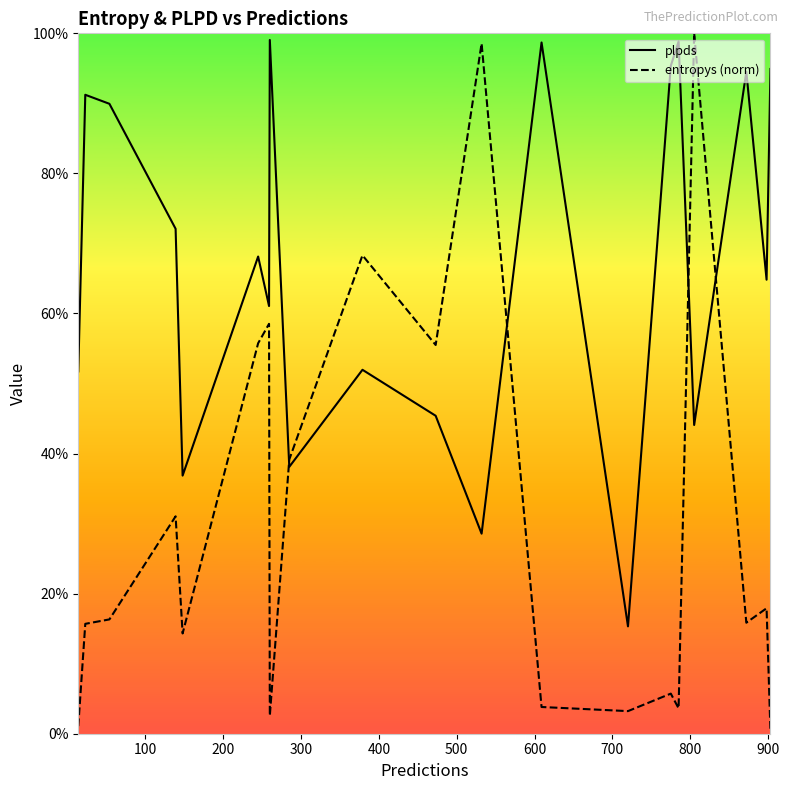

Which series has the largest total across all categories?

plpds